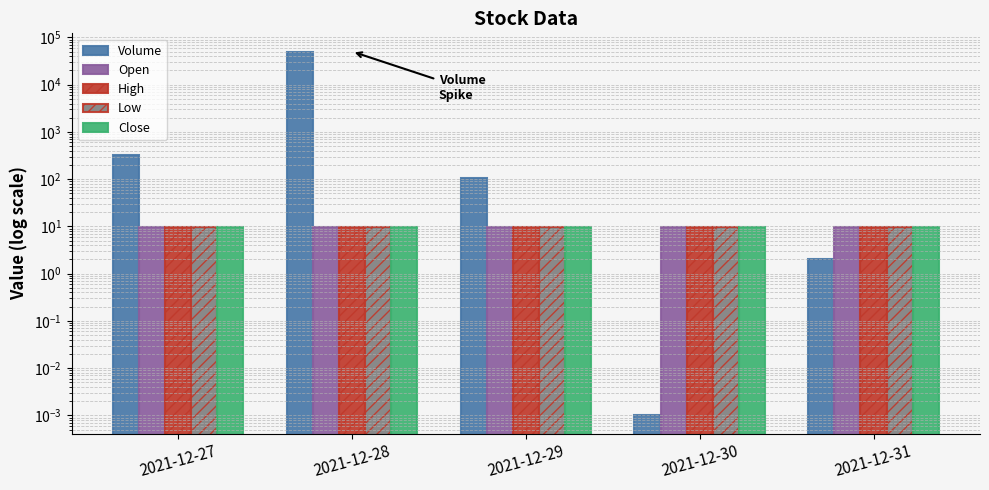

What is the value of the Low bar at the 1st from the left?

9.8